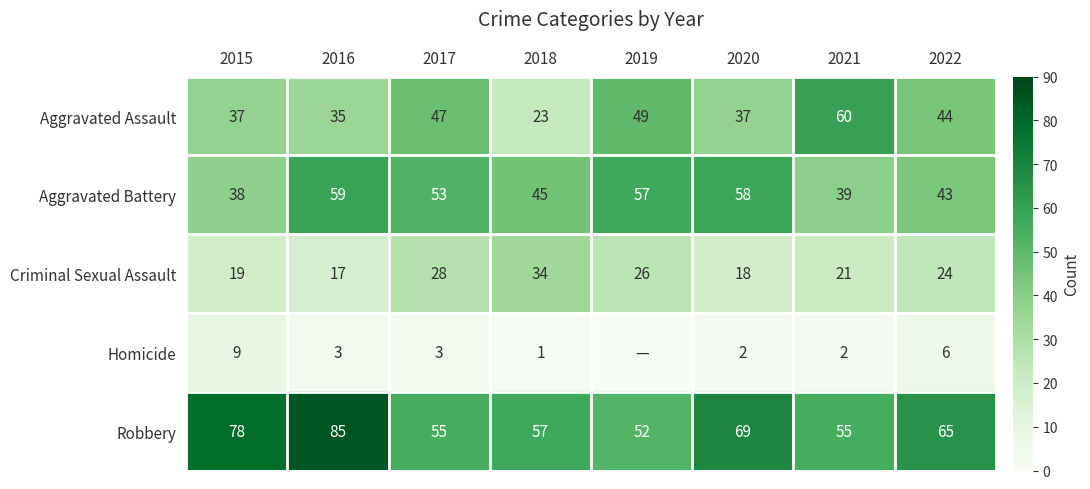

Which label corresponds to the smallest value in the chart?

2019